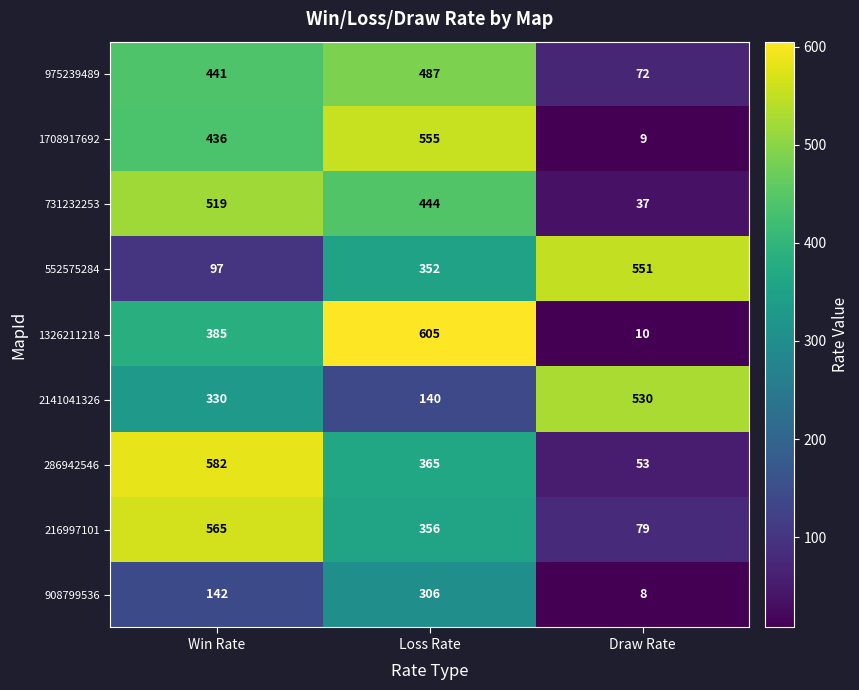

At how many categories does at least one series exceed 449?

3